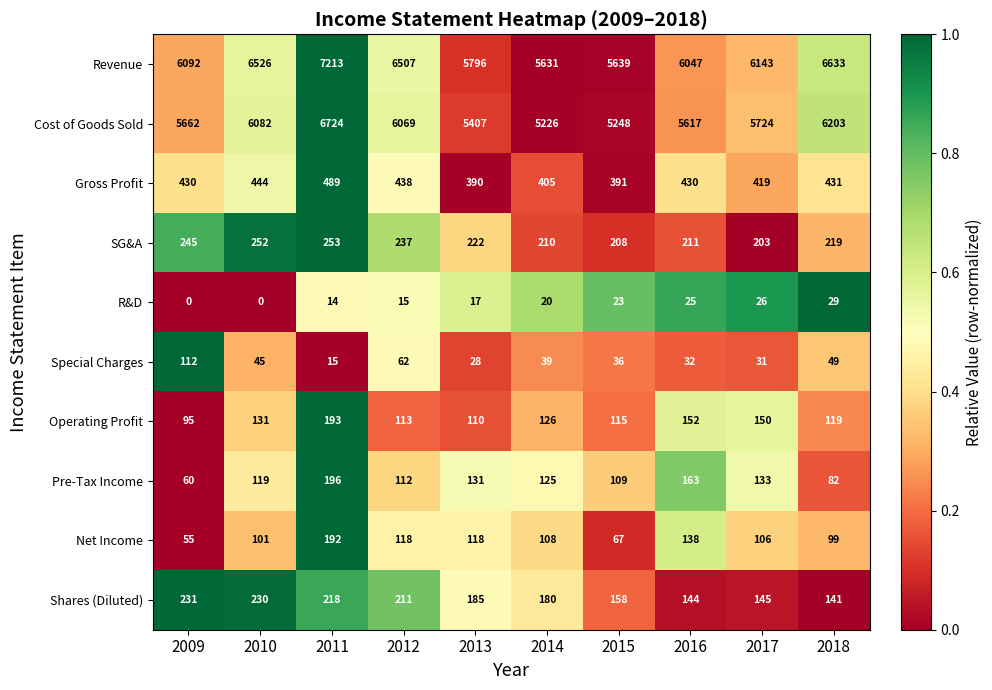

What is the average value of the Cost of Goods Sold series?

5796